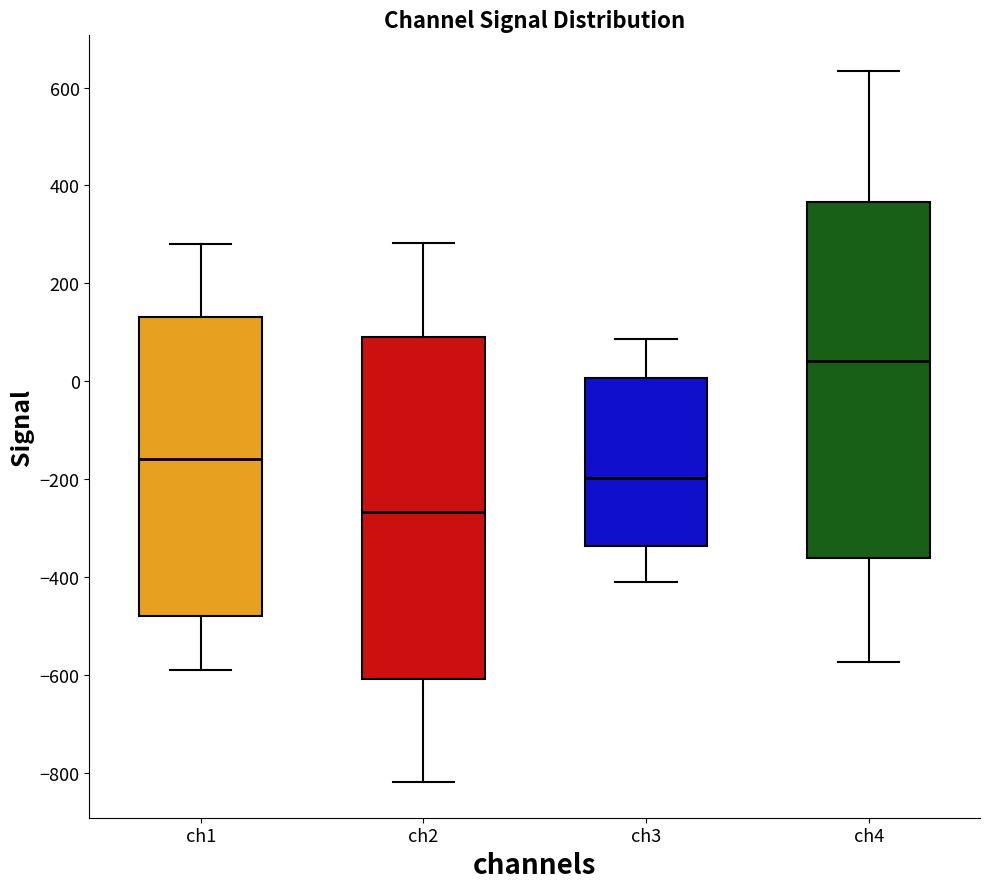

Reading left to right, read every box against the y-axis: the position of its median line, the range the box covers, and the ends of its whiskers. The values are not printed on the chart, so give them approximately, as read against the axis.

ch1: median -160, box -480 to 140, whiskers -580 to 280
ch2: median -260, box -600 to 100, whiskers -820 to 280
ch3: median -200, box -340 to 0, whiskers -420 to 80
ch4: median 40, box -360 to 360, whiskers -580 to 640